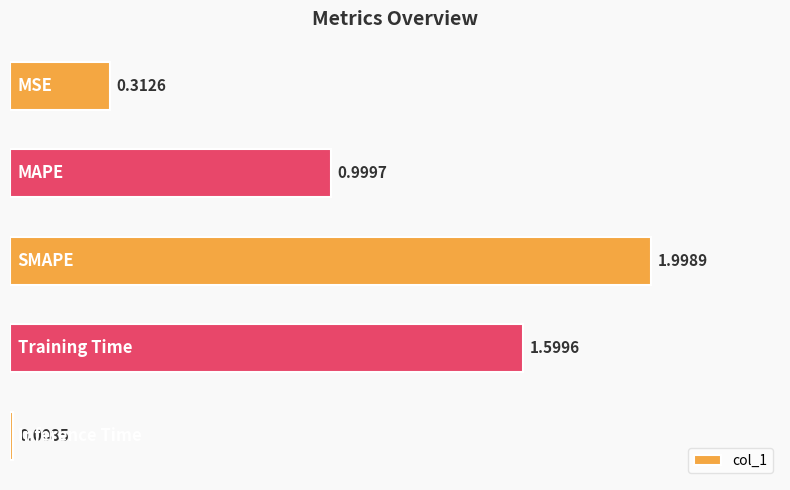

What is the difference between the second highest and minimum values?

1.6